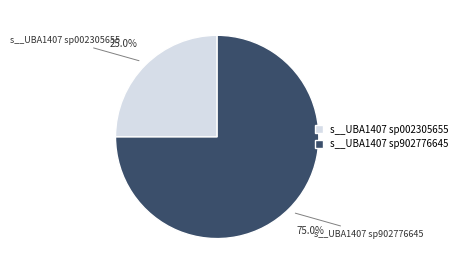

Which slice is the largest?

s__UBA1407 sp902776645